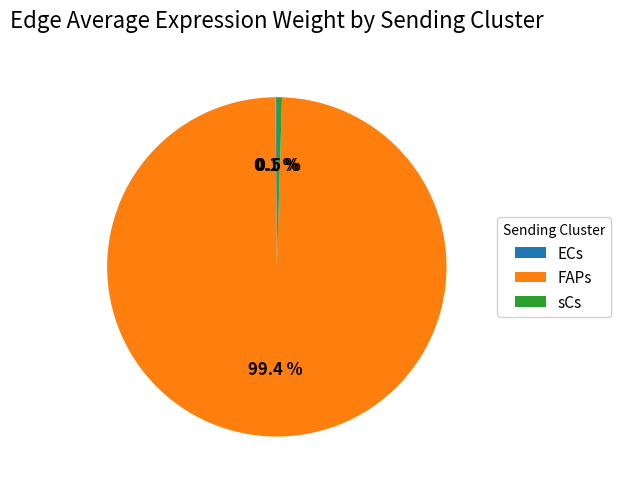

Does FAPs represent more than half of the total?

Yes